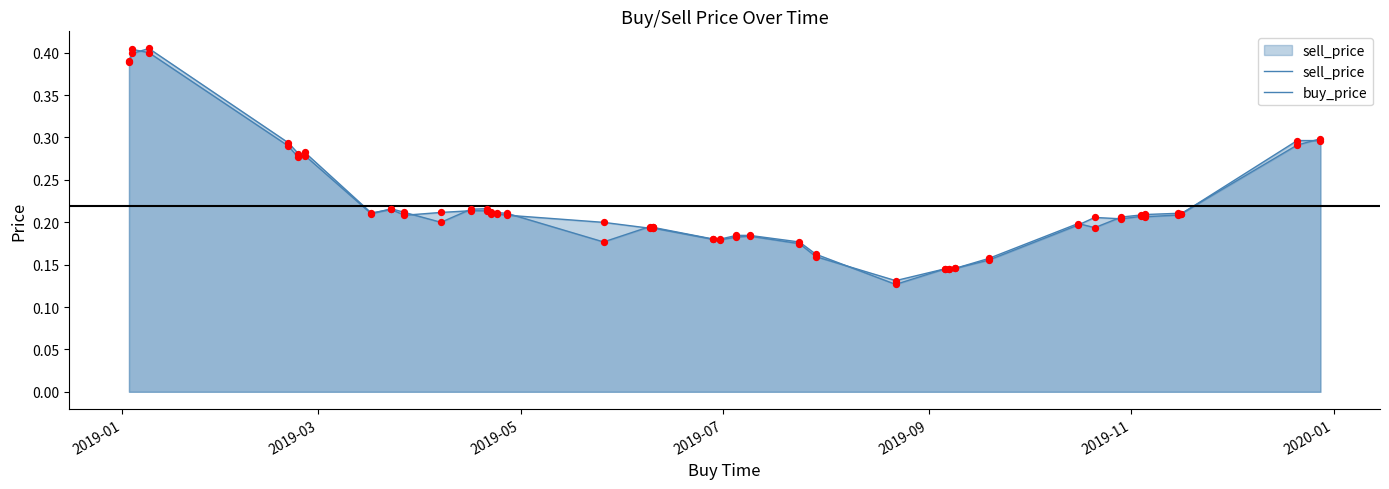

Which series has the widest spread of Y values?

buy_price